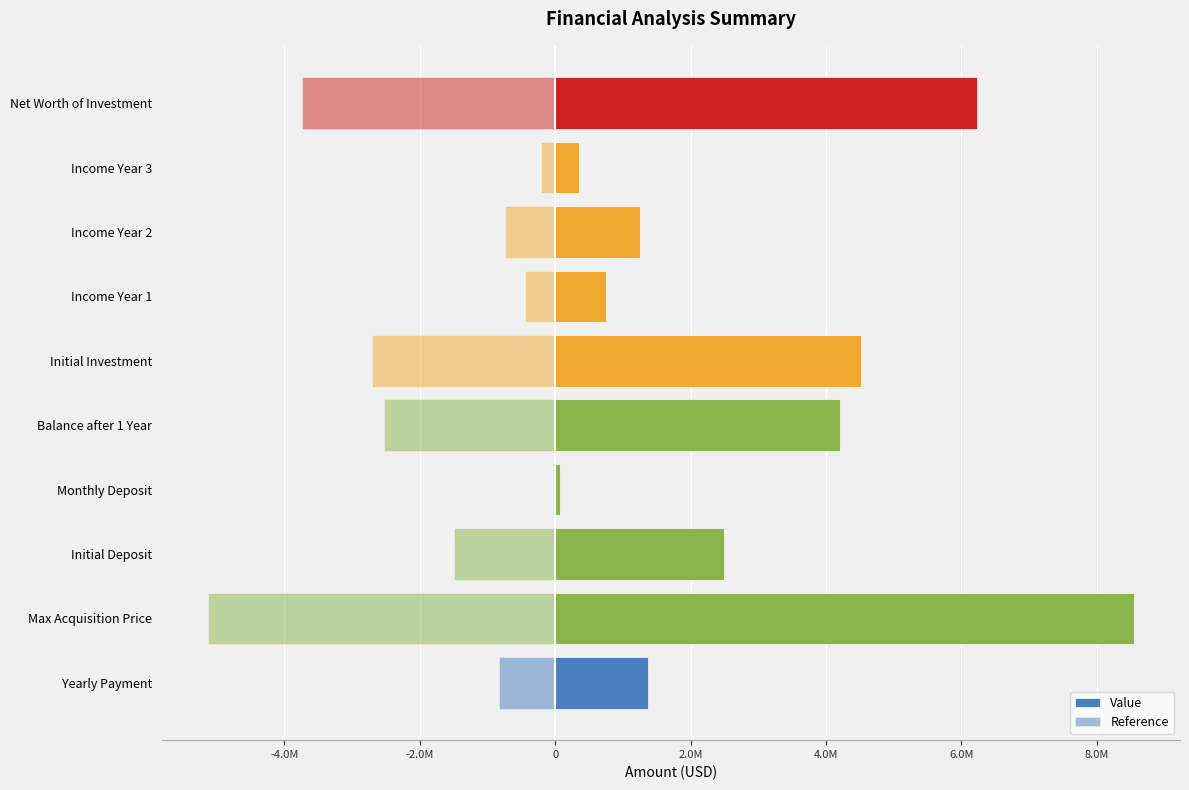

Is the value of Value at Income Year 1 greater than the value of Reference at Yearly Payment?

Yes